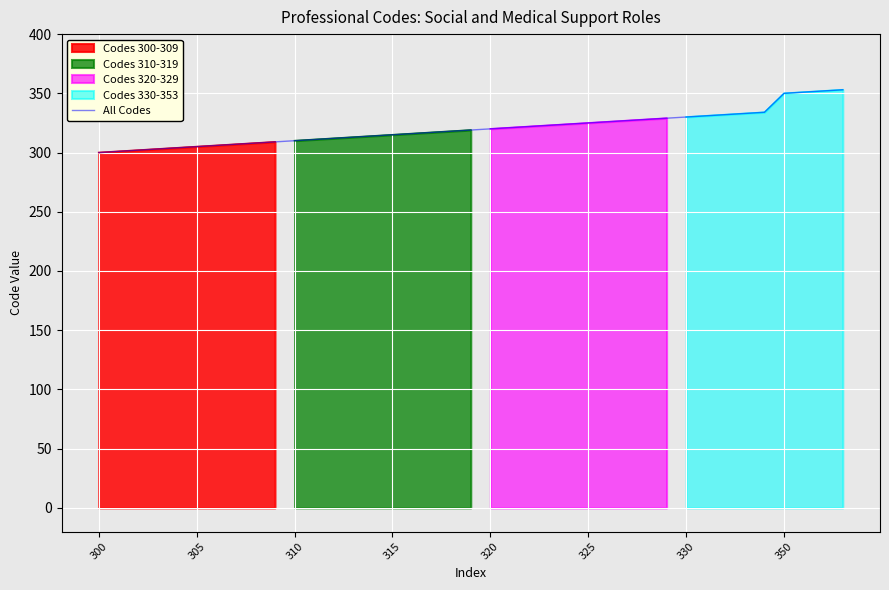

What is the maximum value for All Codes?

353